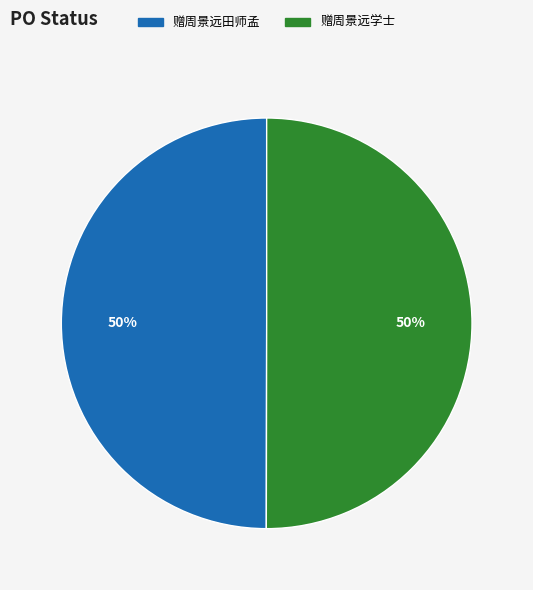

The 赠周景远田师孟 slice represents 50% of the pie. True or false?

True